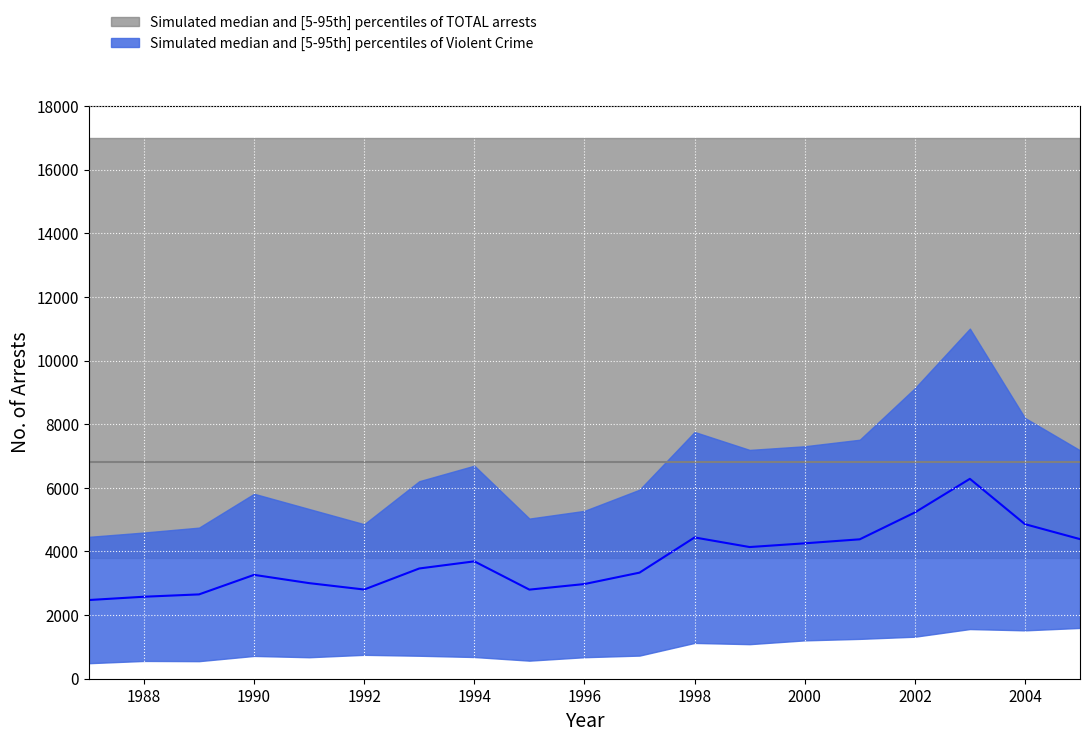

Which series has the largest total across all categories?

TOTAL arrests median